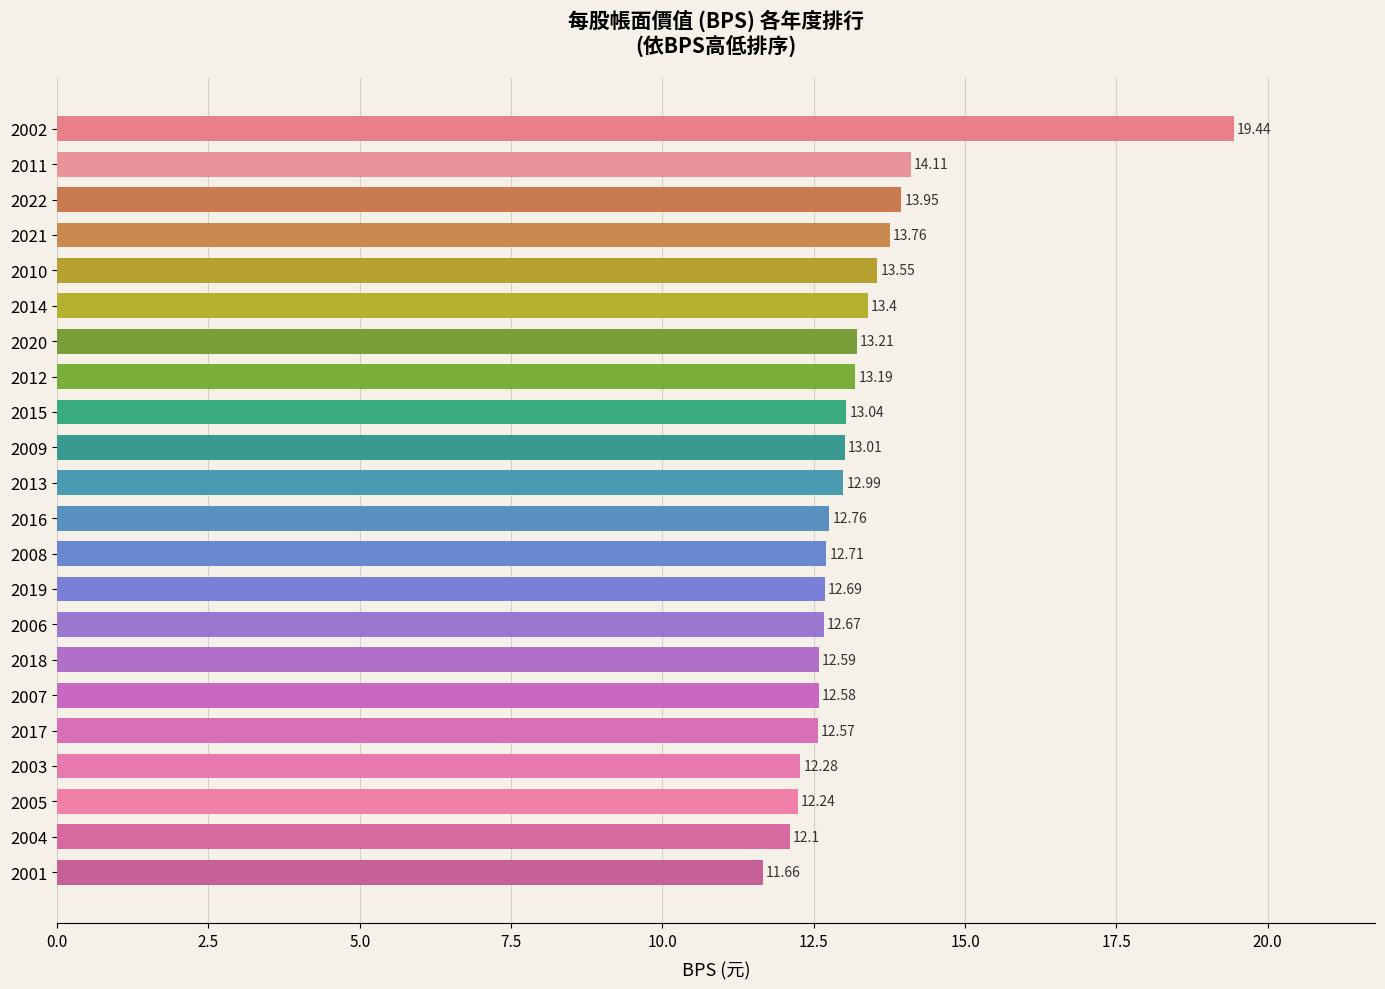

Rank the categories by value from lowest to highest.

2001, 2004, 2005, 2003, 2017, 2007, 2018, 2006, 2019, 2008, 2016, 2013, 2009, 2015, 2012, 2020, 2014, 2010, 2021, 2022, 2011, 2002